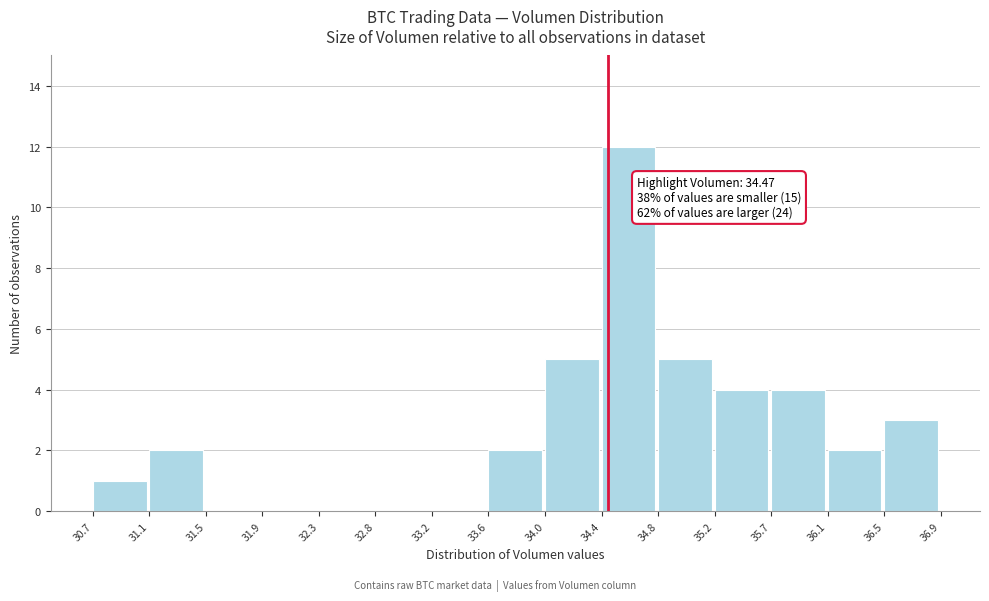

Which range on the x-axis has the tallest bar?

34.4 to 34.8